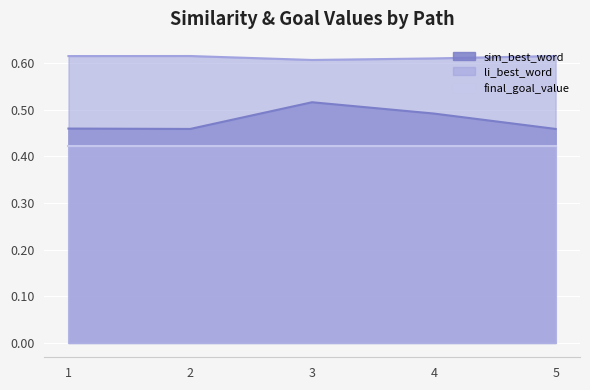

Where is the first local maximum for sim_best_word?

3